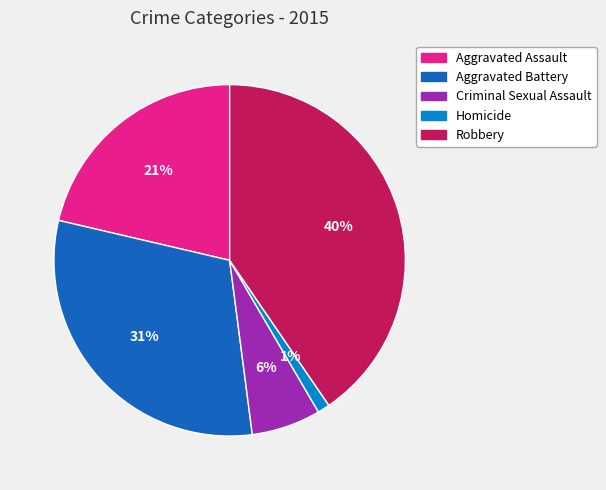

Which slice is the smallest?

Homicide